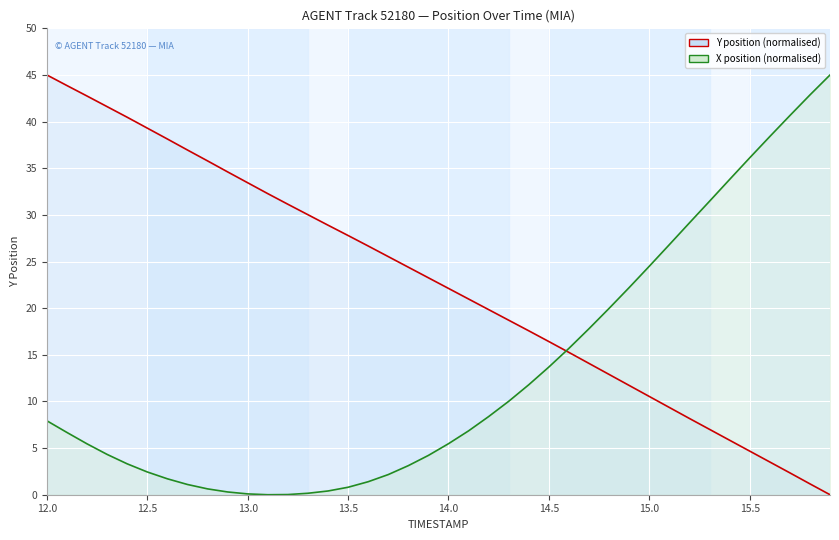

What is the sum of all Y position (normalised) values?

904.1